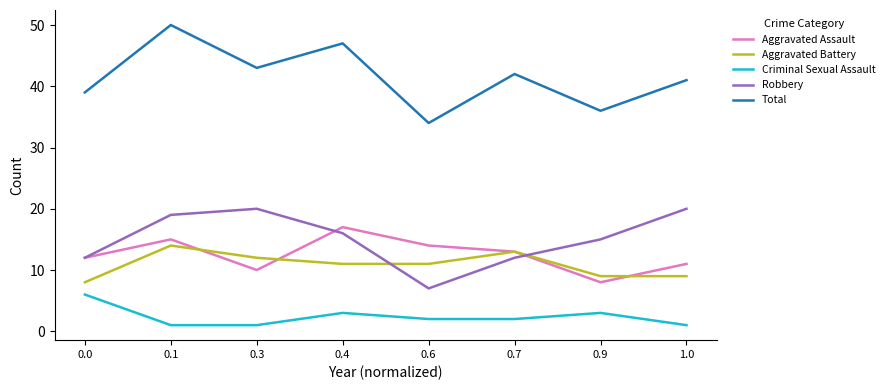

Is the value of Aggravated Battery at 1.0 greater than the value of Total at 0.3?

No